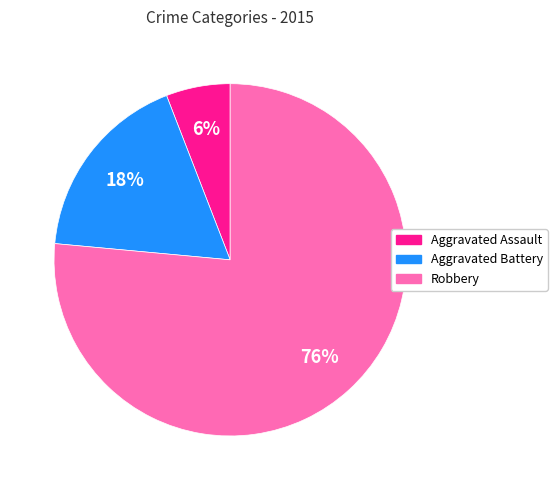

The Aggravated Battery slice represents 18% of the pie. True or false?

True